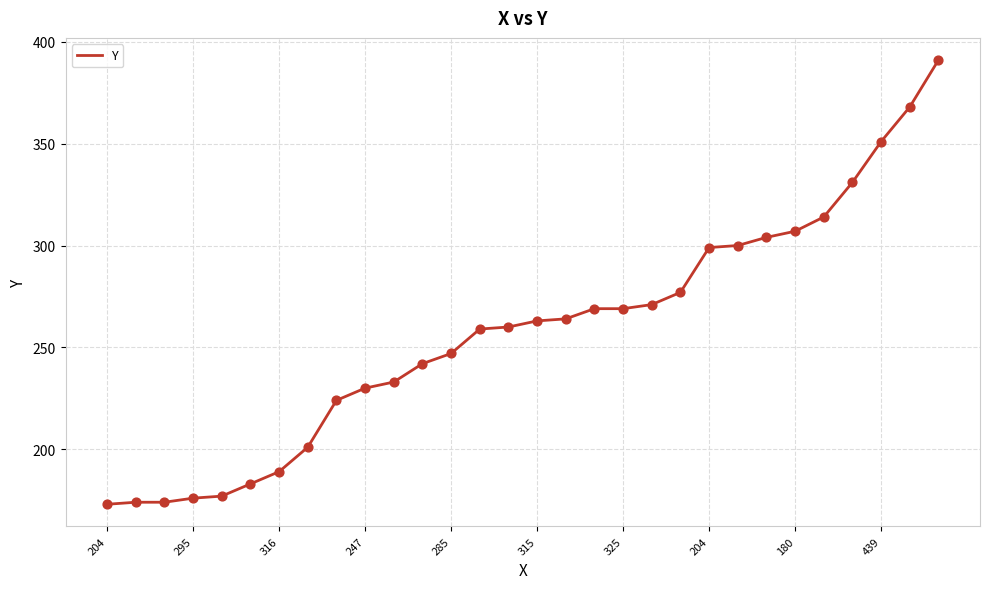

What is the minimum value shown in the chart?

173